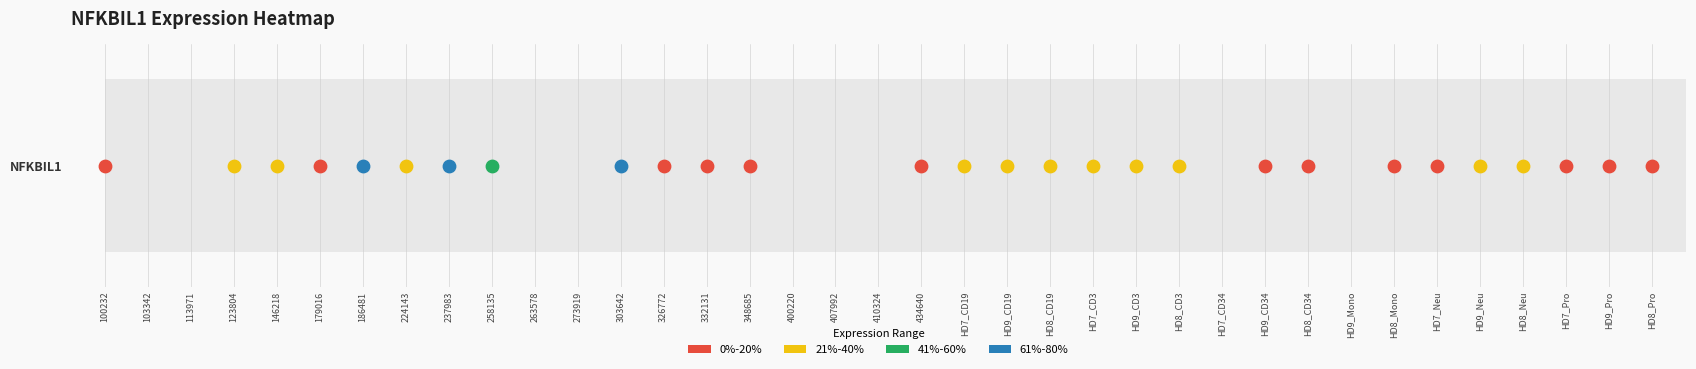

What is the sum of all values?

10.5